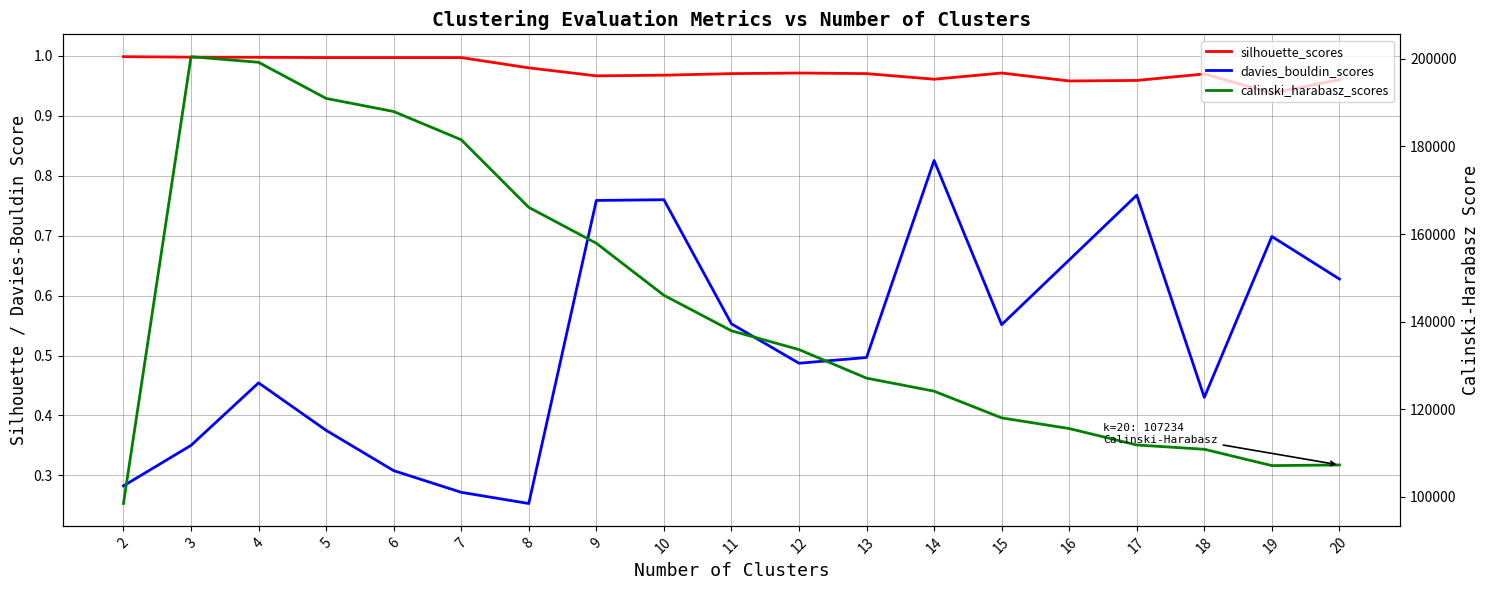

How many distinct data groups are displayed?

3